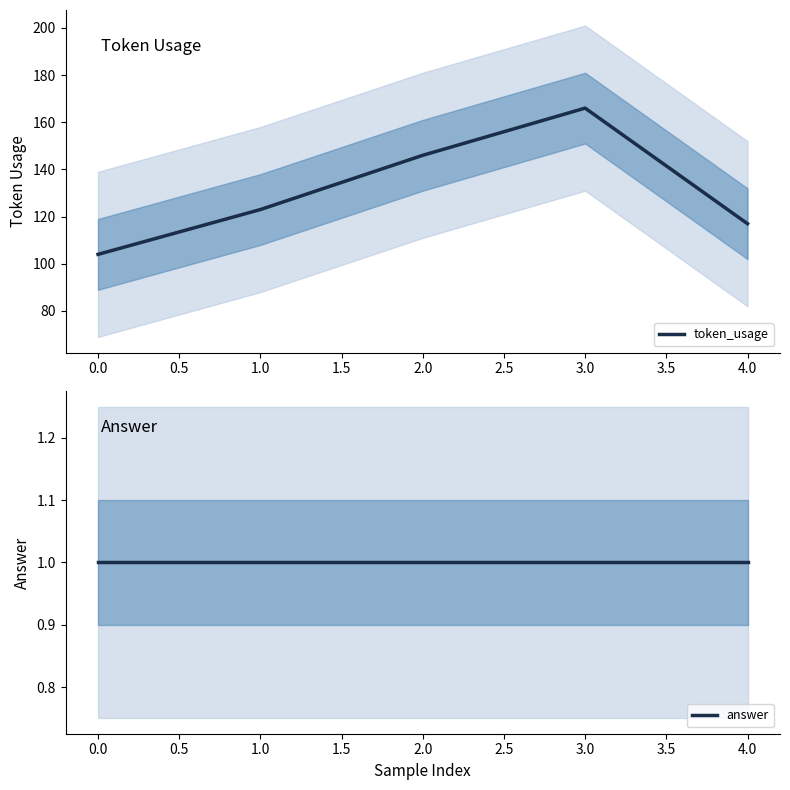

What is the difference between the token_usage values at 0.0 and 2.0?

42